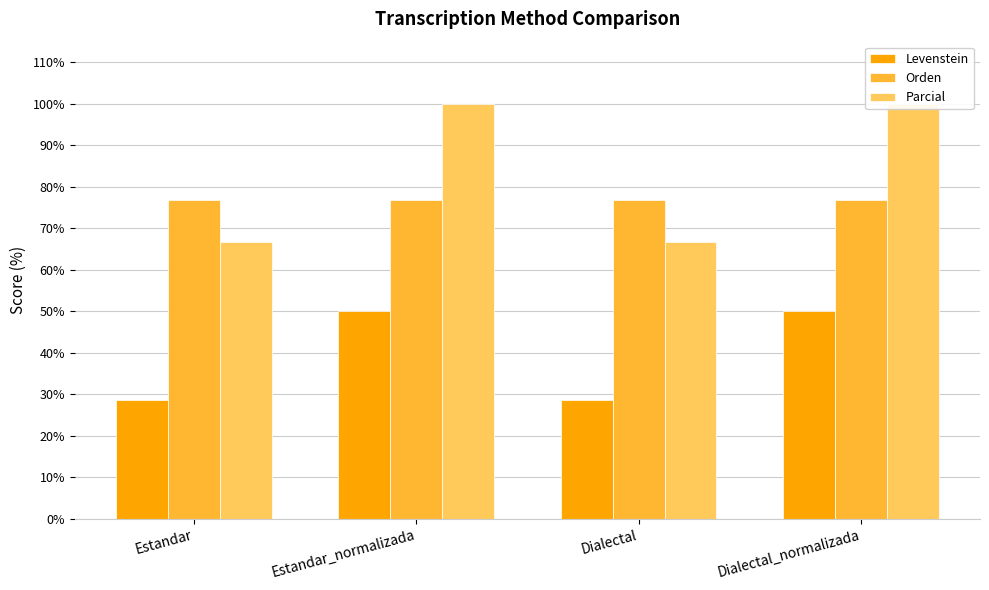

Are the bars grouped side by side (vs. stacked)?

Yes